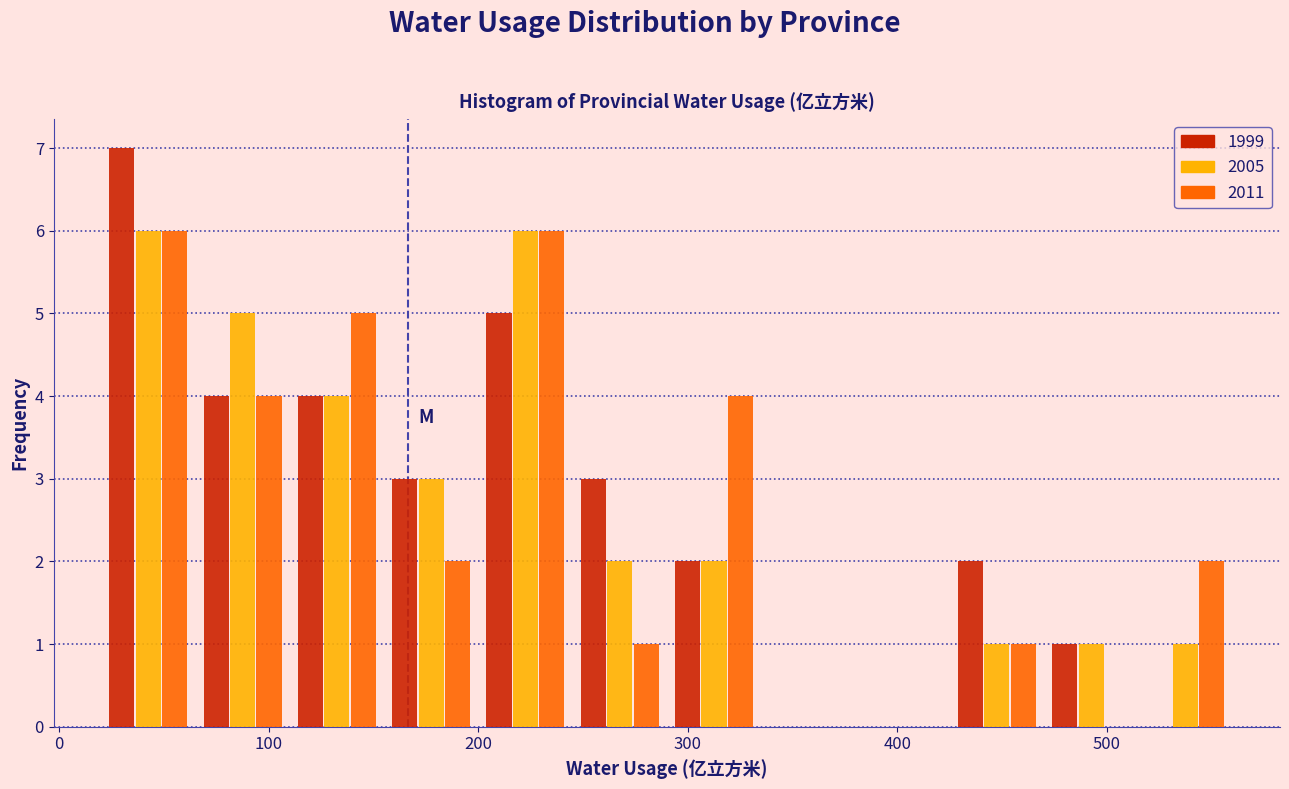

Reading left to right, list every range on the x-axis with the height of the bar of each series over it. Neither the bar edges nor the heights are printed on the chart, so give them approximately, as read against the axes.

20 to 65: 1999=7	2005=6	2011=6
65 to 110: 1999=4	2005=5	2011=4
110 to 155: 1999=4	2005=4	2011=5
155 to 200: 1999=3	2005=3	2011=2
200 to 245: 1999=5	2005=6	2011=6
245 to 290: 1999=3	2005=2	2011=1
290 to 335: 1999=2	2005=2	2011=4
335 to 380: 1999=0	2005=0	2011=0
380 to 425: 1999=0	2005=0	2011=0
425 to 470: 1999=2	2005=1	2011=1
470 to 515: 1999=1	2005=1	2011=0
515 to 560: 1999=0	2005=1	2011=2